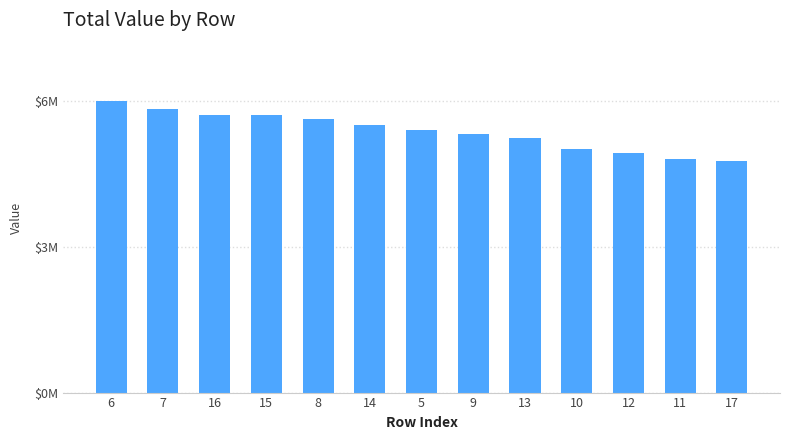

Are the bars horizontal?

No